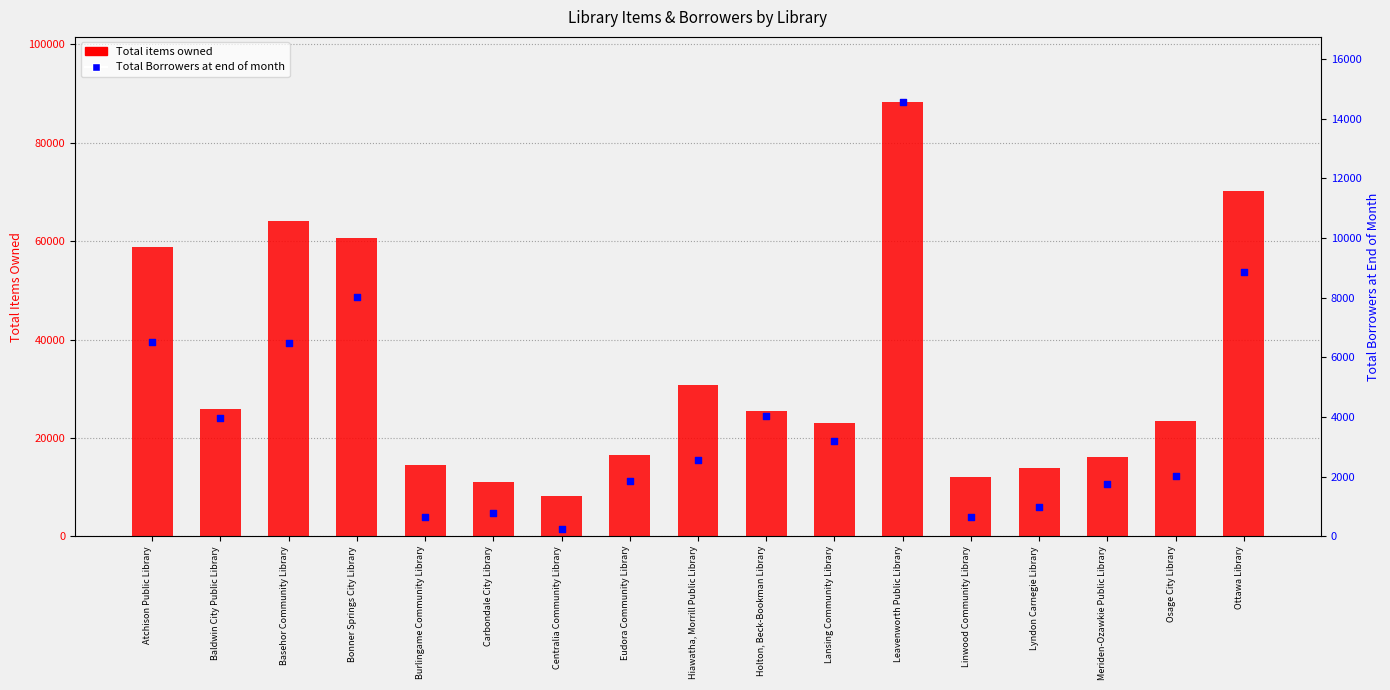

Which series has the largest Y range (max minus min)?

Total items owned